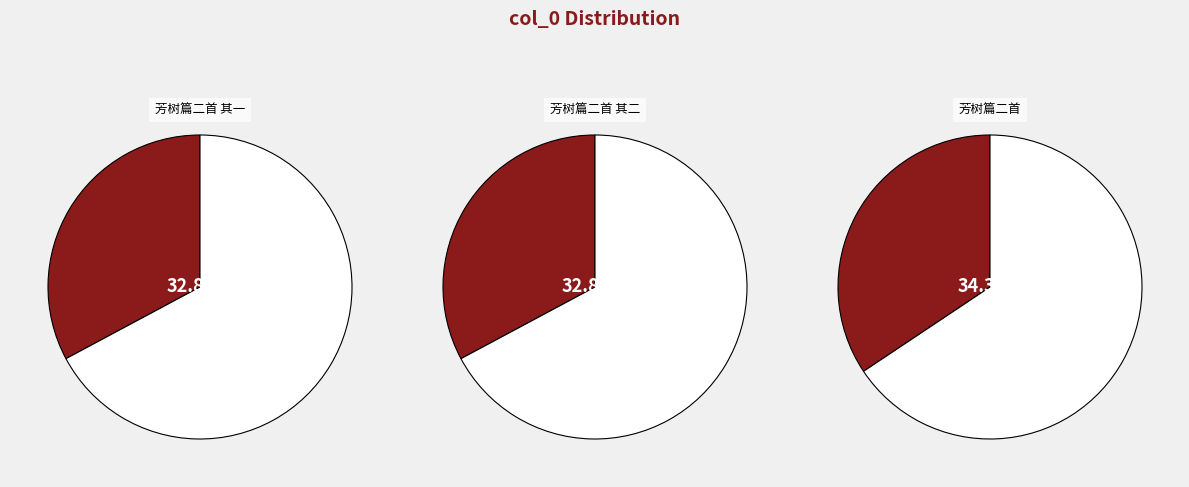

What is the largest slice in the pie chart?

芳树篇二首